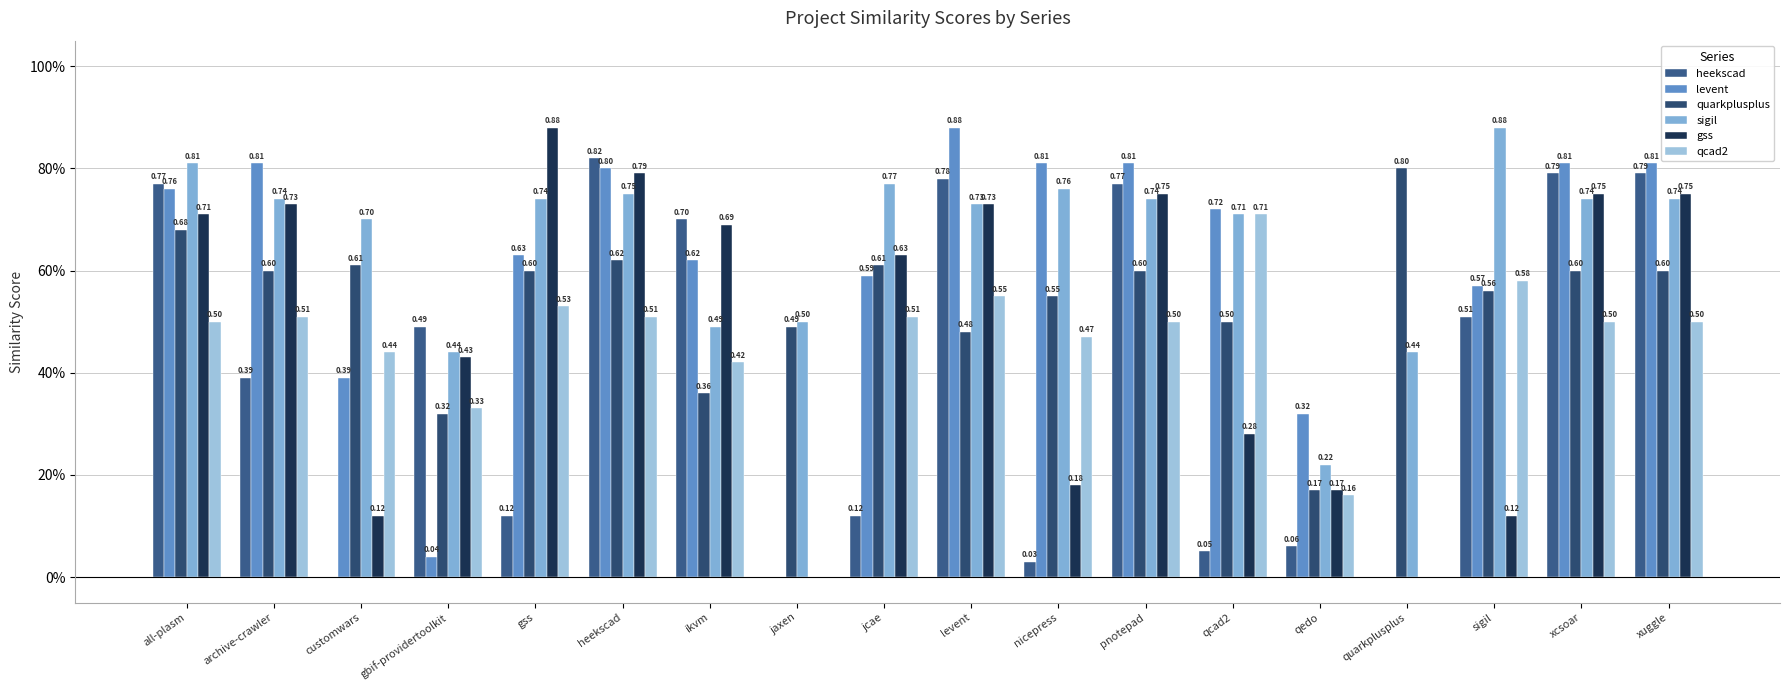

What is the label of the 6th bar from the right?

qcad2